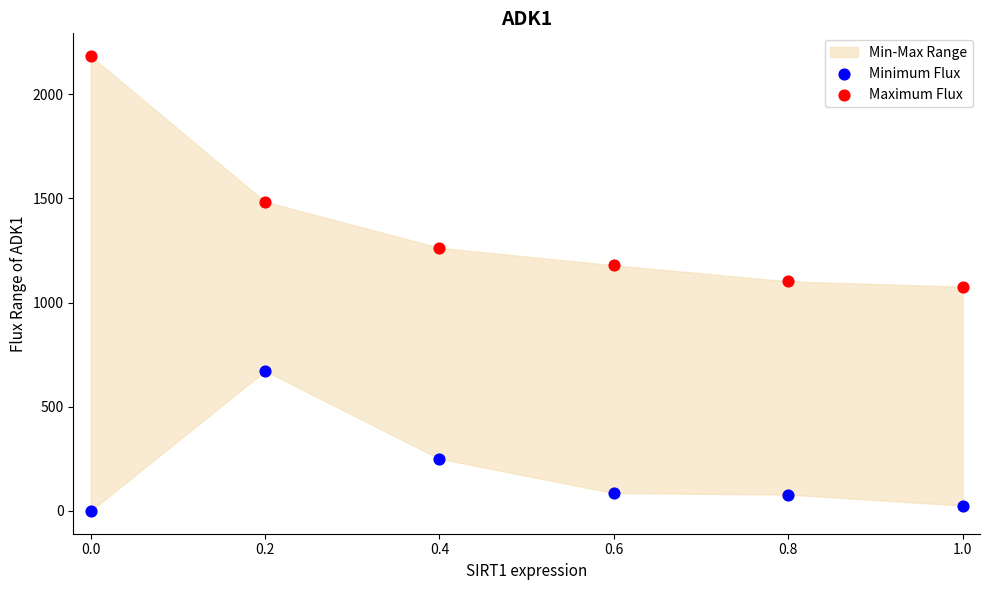

Which series has the widest spread of Y values?

Maximum Flux